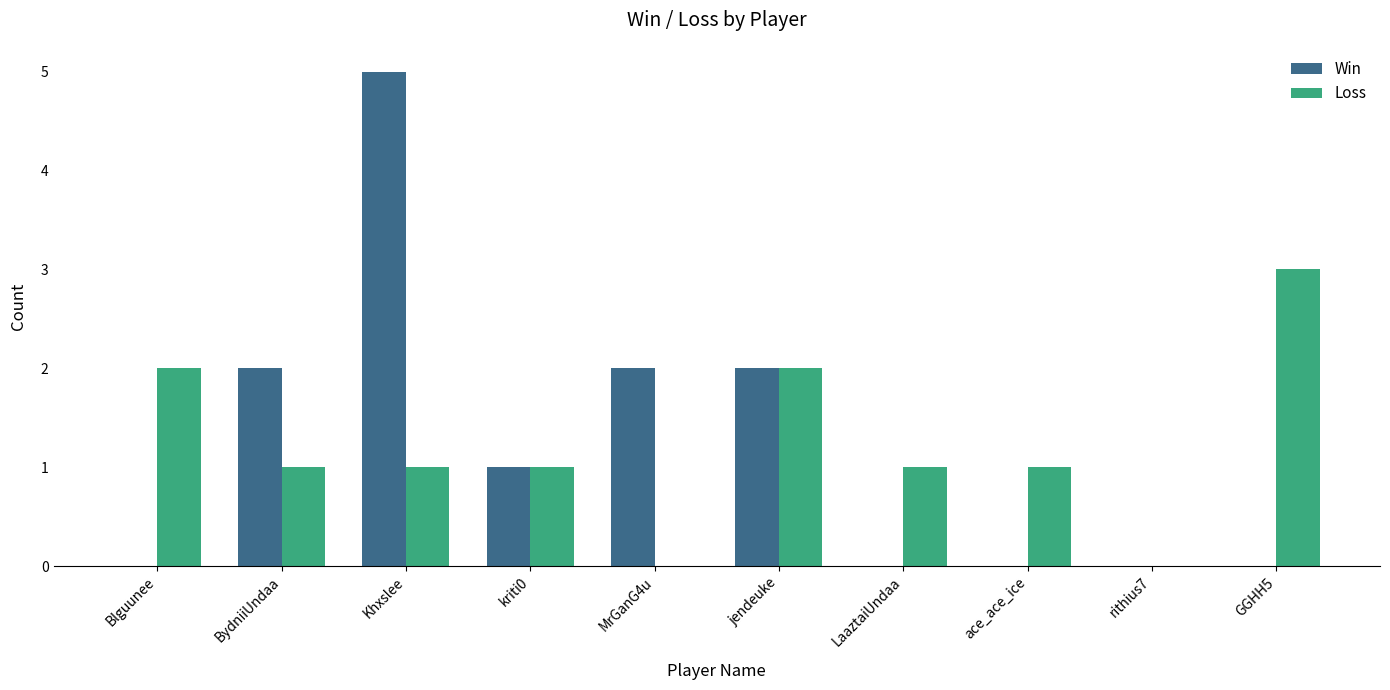

What is the maximum value for Loss?

3